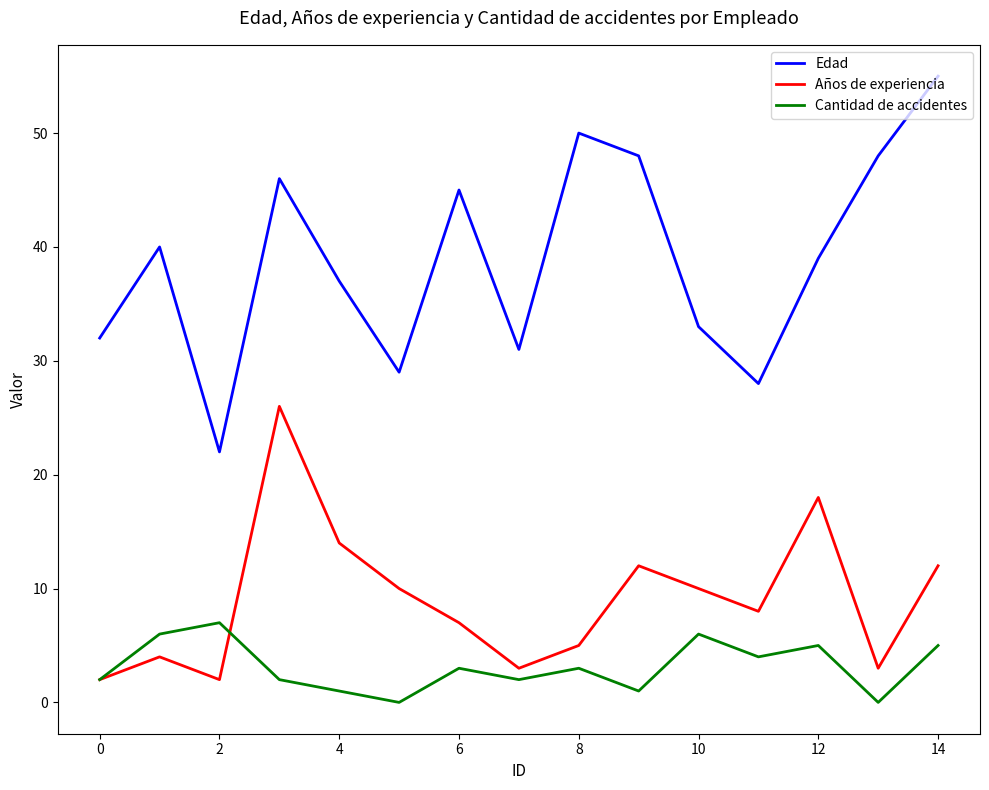

True or false: Edad and Cantidad de accidentes intersect in this chart.

False